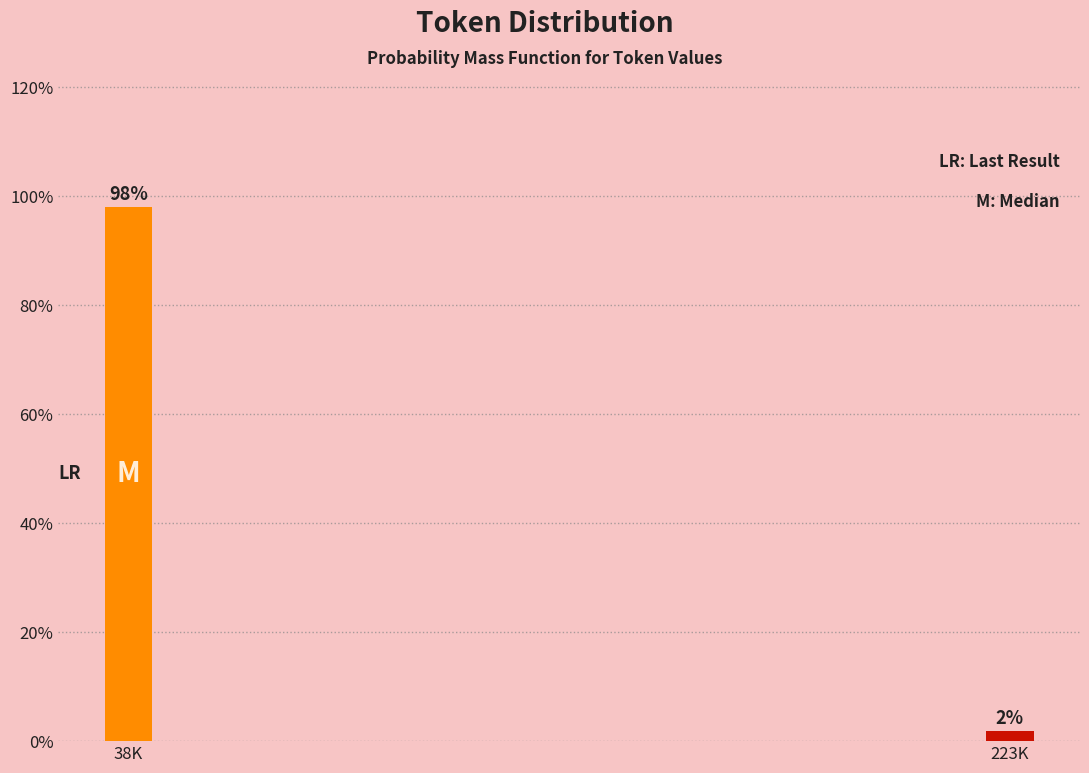

Where does the data first go above 98?

38K